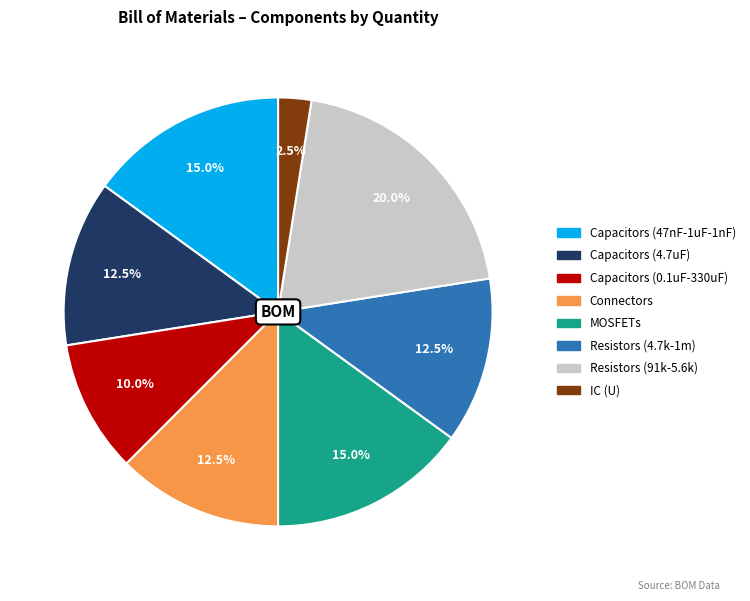

Approximately how many times larger is the value at Resistors (91k-5.6k) compared to Capacitors (4.7uF)?

1.6